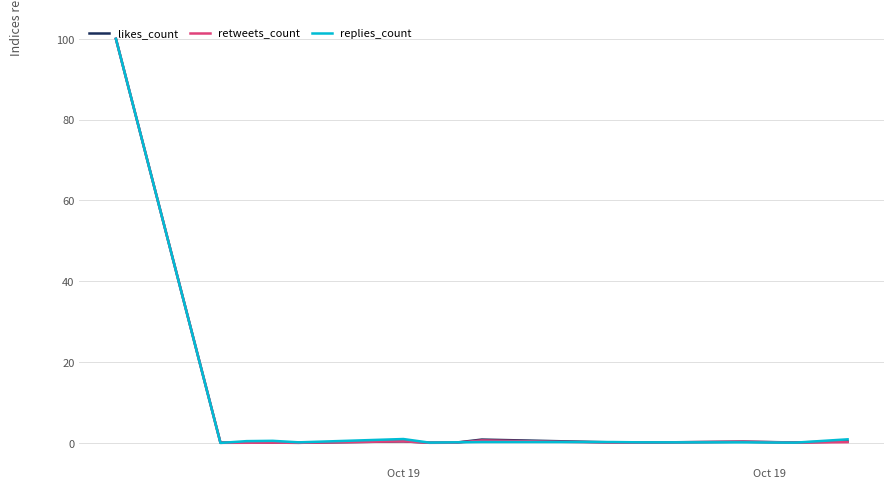

List the series in order of their overall mean, highest first.

replies_count, likes_count, retweets_count